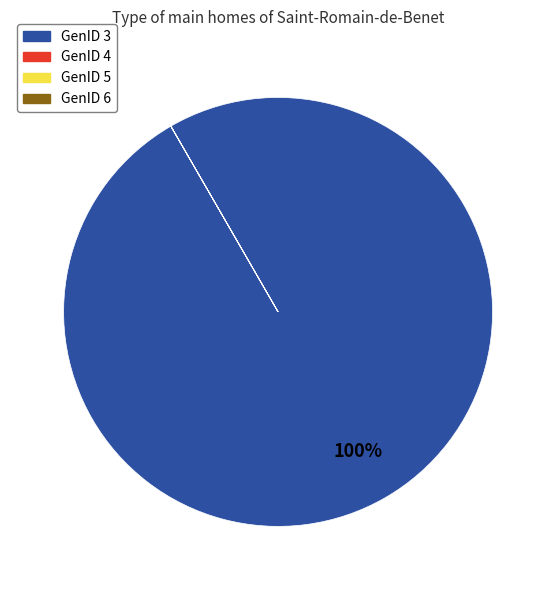

Which slice represents more than half of the pie?

GenID 3